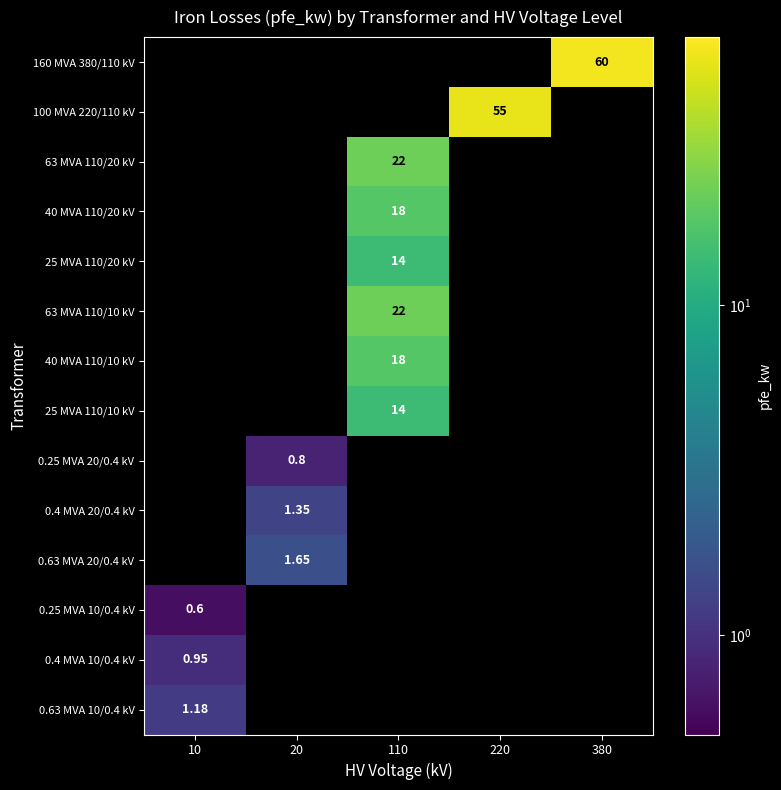

What is the difference between the maximum and minimum values in the 100 MVA 220/110 kV series?

55.0